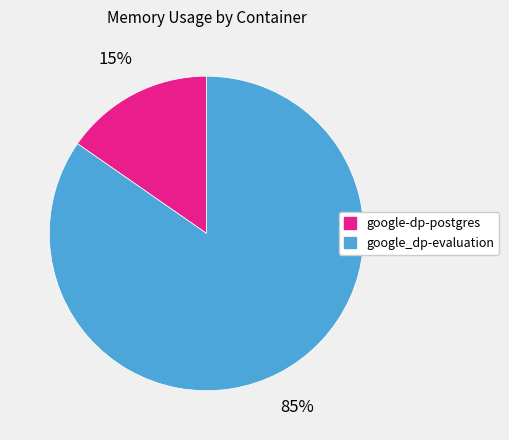

To the nearest percent, what is the combined percentage of google_dp-evaluation and google-dp-postgres?

100%